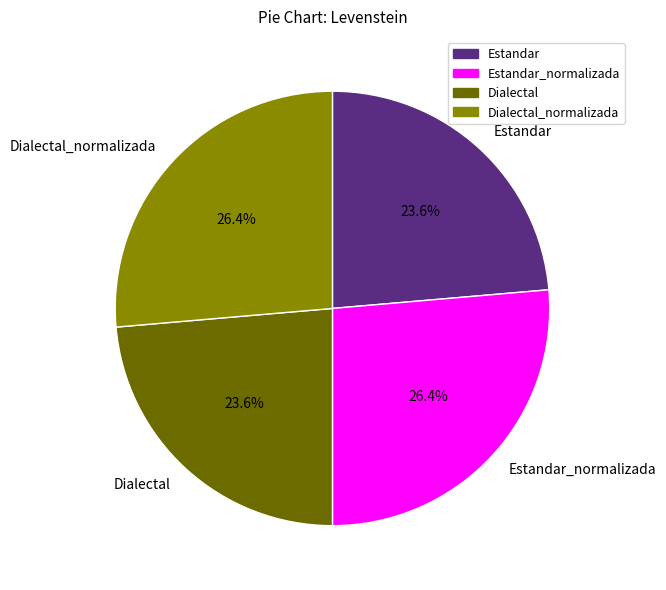

The Dialectal_normalizada slice represents 26% of the pie. True or false?

True